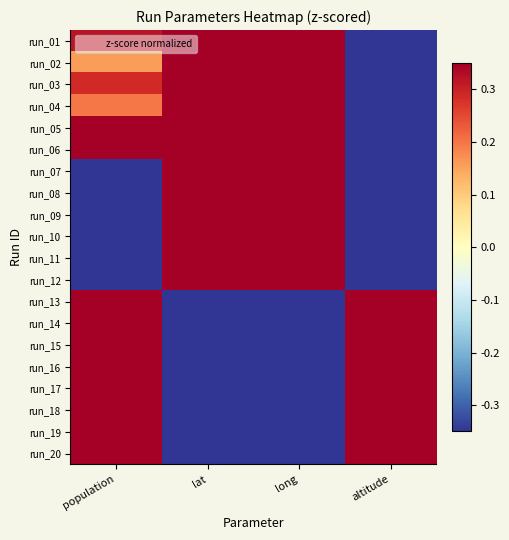

Reading left to right, list all the values displayed in this chart.

run_01: population=0.3	lat=0.8	long=0.8	altitude=-0.8
run_02: population=0.2	lat=0.8	long=0.8	altitude=-0.8
run_03: population=0.3	lat=0.8	long=0.8	altitude=-0.8
run_04: population=0.2	lat=0.8	long=0.8	altitude=-0.8
run_05: population=0.6	lat=0.8	long=0.8	altitude=-0.8
run_06: population=0.4	lat=0.8	long=0.8	altitude=-0.8
run_07: population=-1.3	lat=0.8	long=0.8	altitude=-0.8
run_08: population=-1.6	lat=0.8	long=0.8	altitude=-0.8
run_09: population=-1.5	lat=0.8	long=0.8	altitude=-0.8
run_10: population=-1.1	lat=0.8	long=0.8	altitude=-0.8
run_11: population=-1.9	lat=0.8	long=0.8	altitude=-0.8
run_12: population=-1.3	lat=0.8	long=0.8	altitude=-0.8
run_13: population=0.6	lat=-1.2	long=-1.2	altitude=1.2
run_14: population=1.1	lat=-1.2	long=-1.2	altitude=1.2
run_15: population=0.6	lat=-1.2	long=-1.2	altitude=1.2
run_16: population=1.1	lat=-1.2	long=-1.2	altitude=1.2
run_17: population=0.6	lat=-1.2	long=-1.2	altitude=1.2
run_18: population=1.1	lat=-1.2	long=-1.2	altitude=1.2
run_19: population=0.6	lat=-1.2	long=-1.2	altitude=1.2
run_20: population=1.1	lat=-1.2	long=-1.2	altitude=1.2